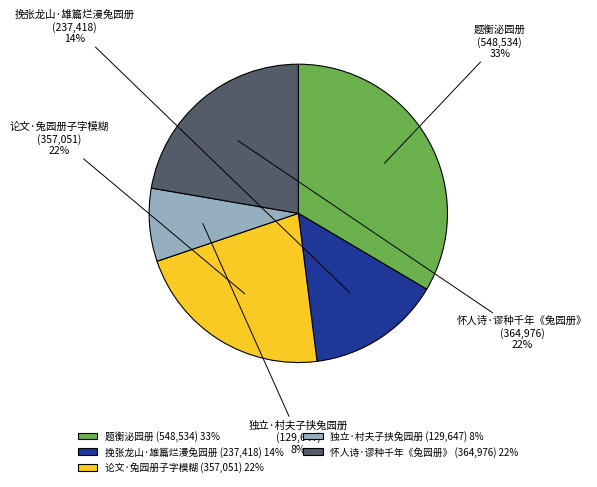

What is the largest slice in the pie chart?

题衡泌园册